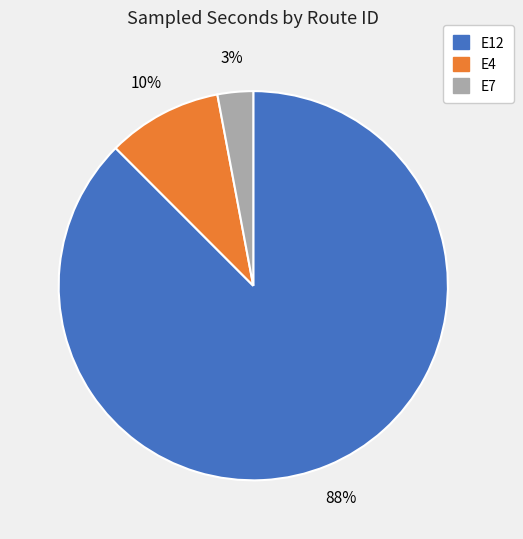

Which category accounts for the majority?

E12